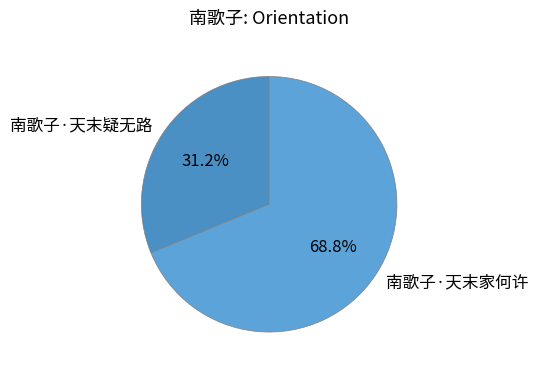

Is there any slice that represents more than half of the pie?

Yes